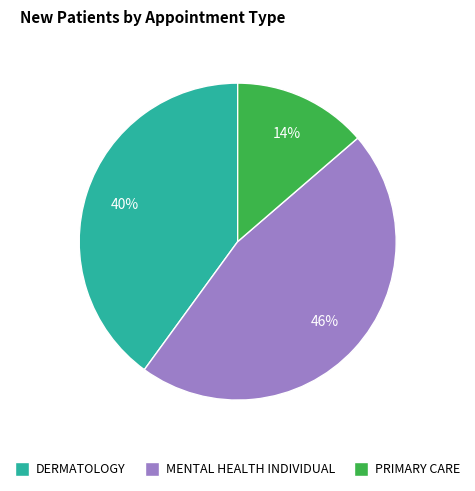

What is the largest slice in the pie chart?

MENTAL HEALTH INDIVIDUAL